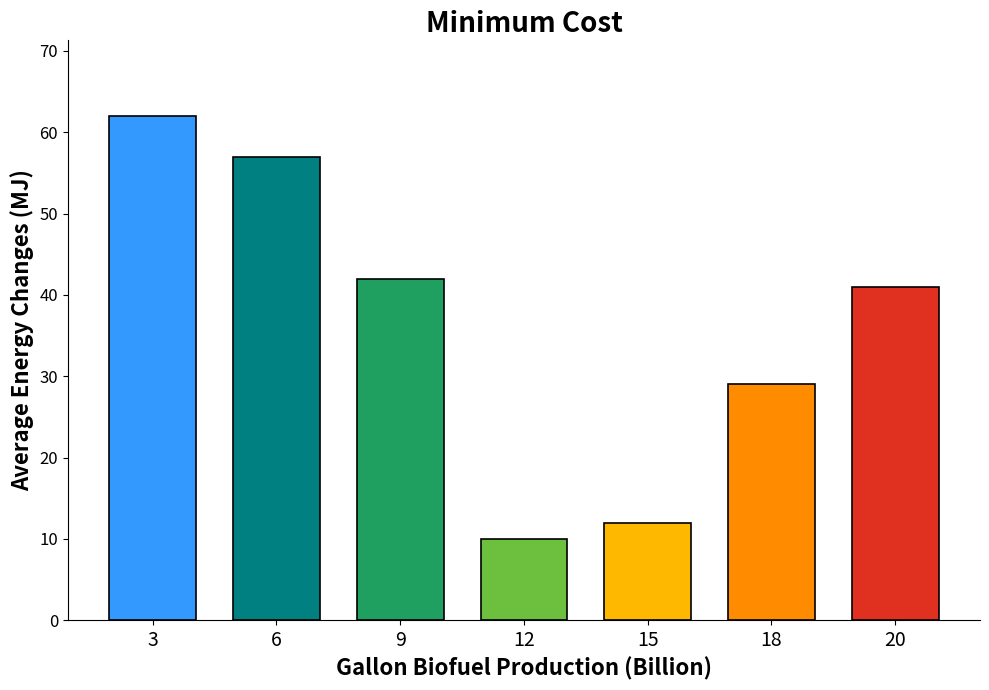

Which label corresponds to the largest value in the chart?

3